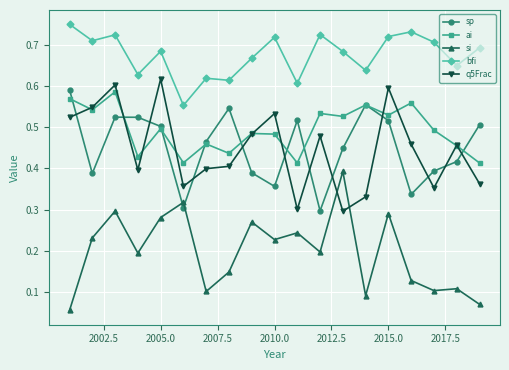

True or false: sp has more than 2 interior local peaks.

True